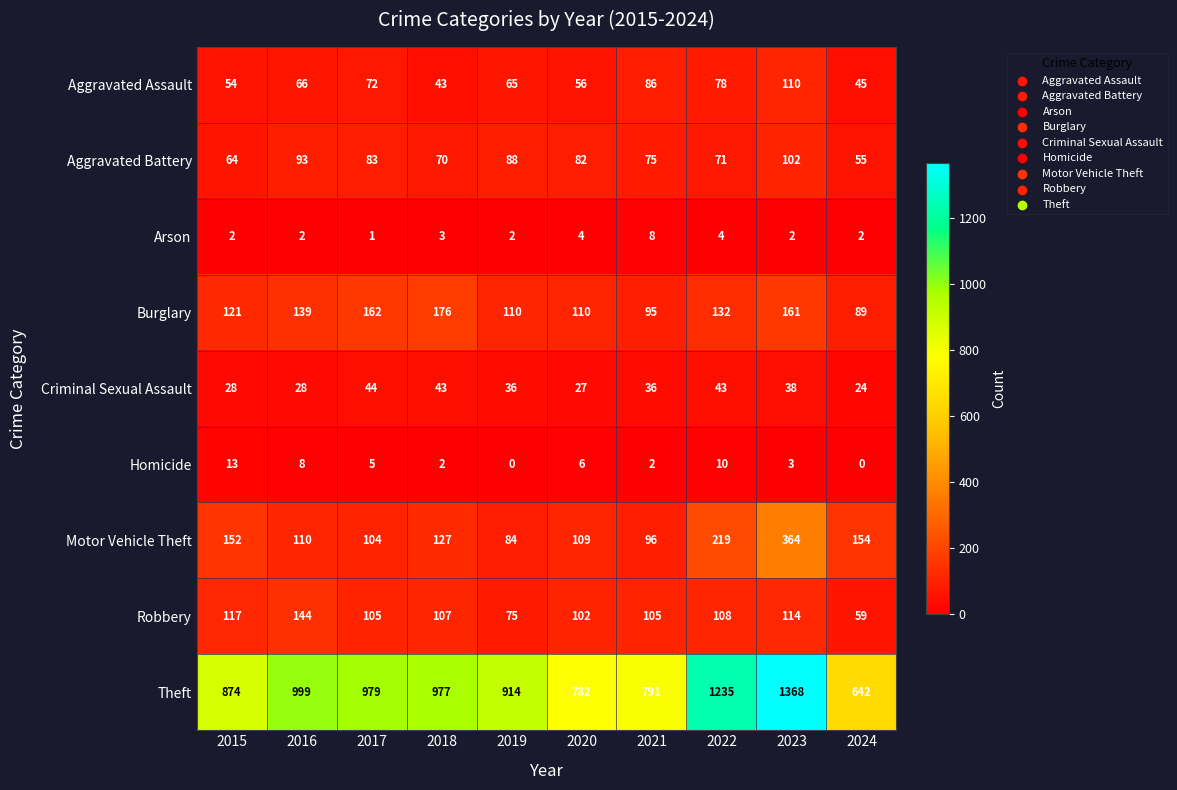

Where is Motor Vehicle Theft nearest to the value 224?

2022